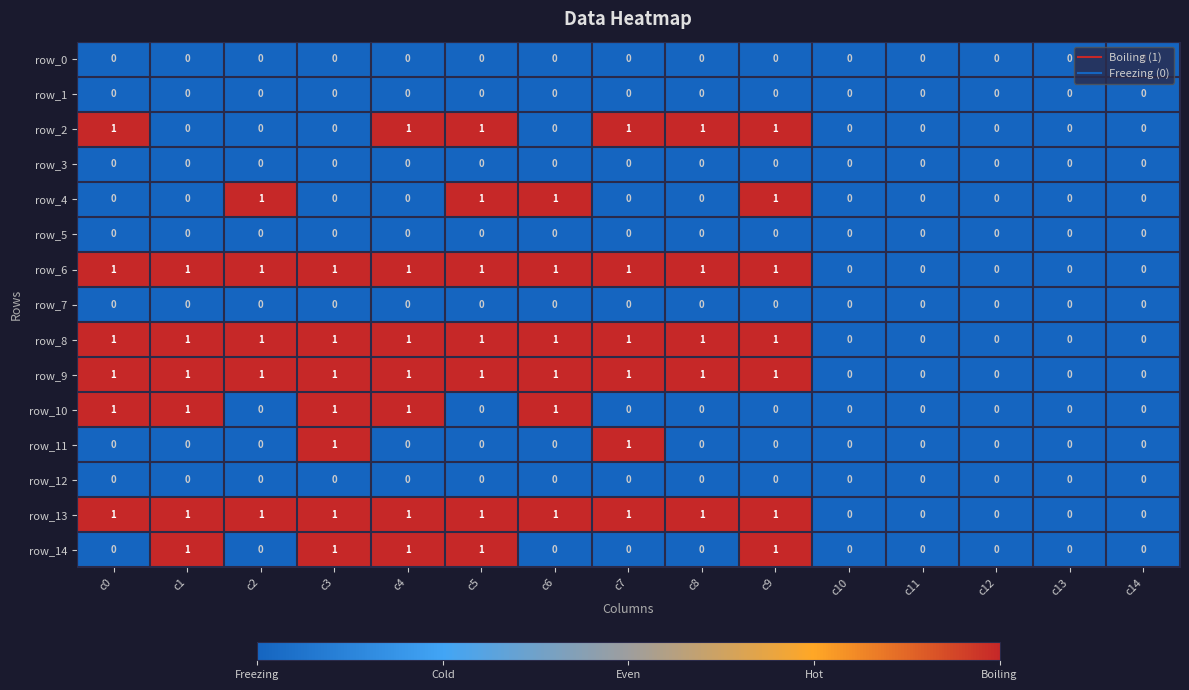

Is the value of row_13 at c1 greater than the value of row_14 at c6?

Yes